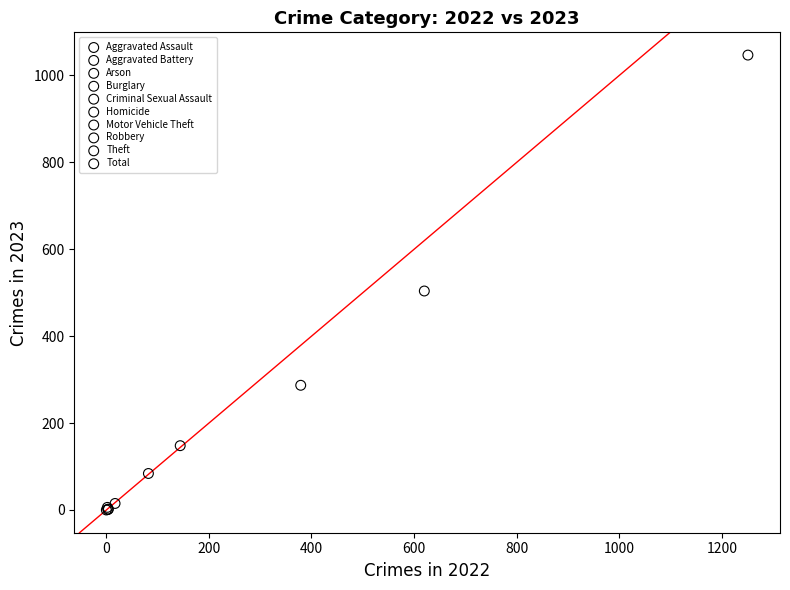

What are all the series names shown in the legend?

Aggravated Assault, Aggravated Battery, Arson, Burglary, Criminal Sexual Assault, Homicide, Motor Vehicle Theft, Robbery, Theft, Total